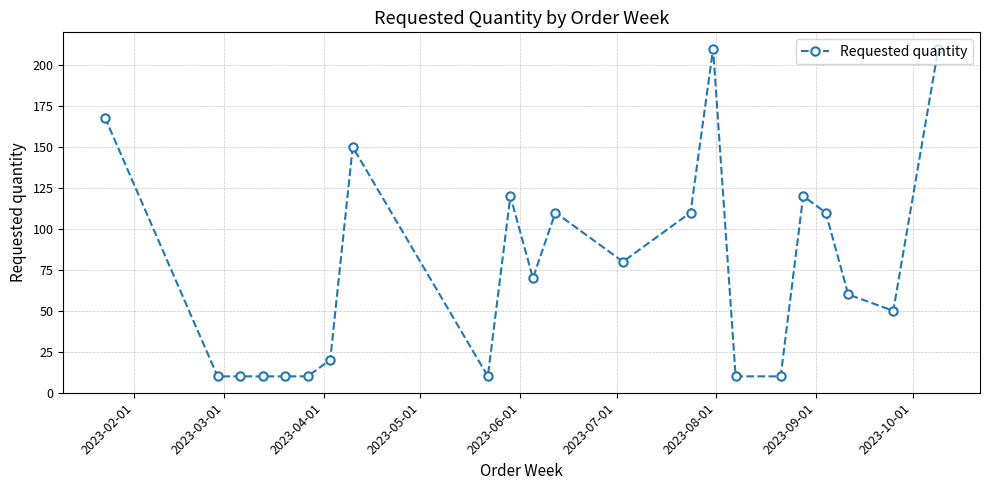

What is the greatest value displayed?

210